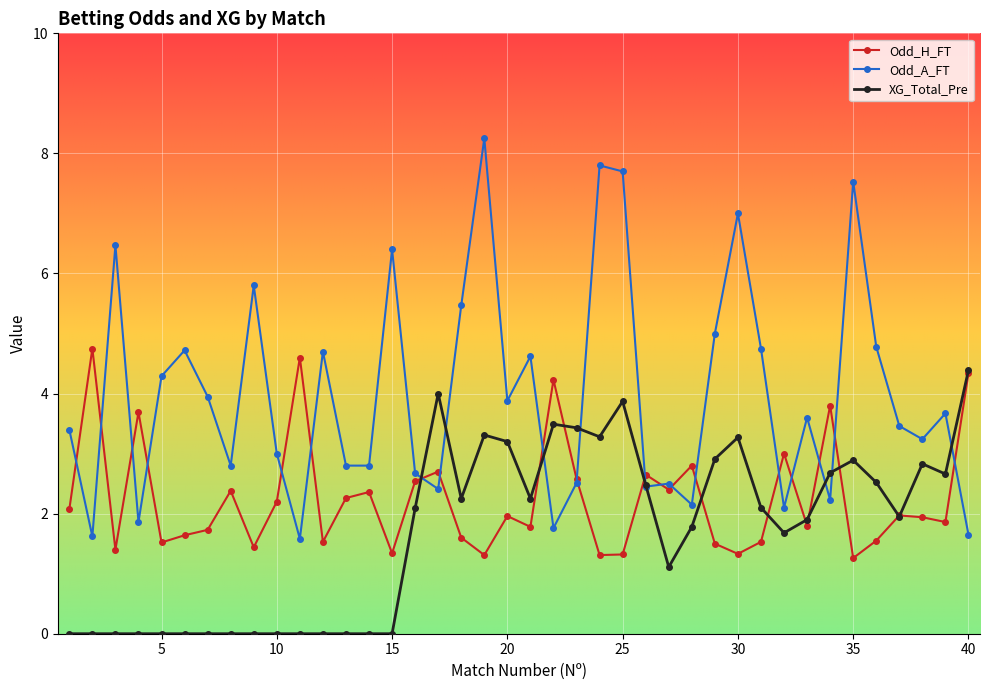

Which series has the widest spread of values?

Odd_A_FT